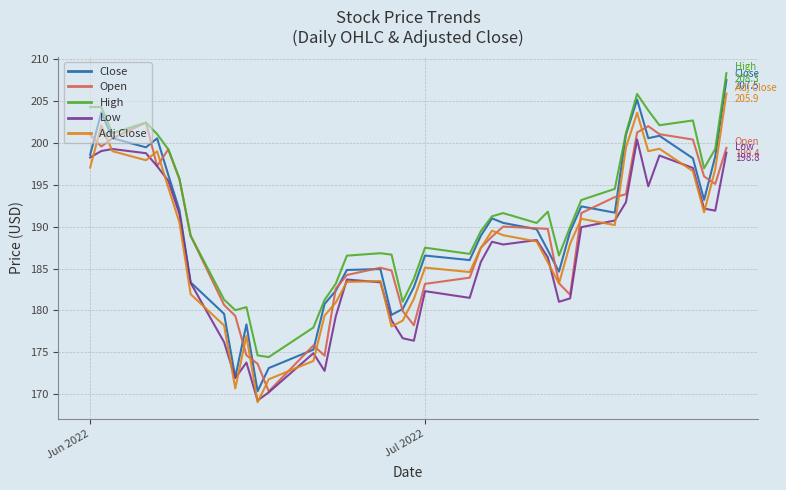

What is the difference between the maximum and minimum values in the High series?

33.9